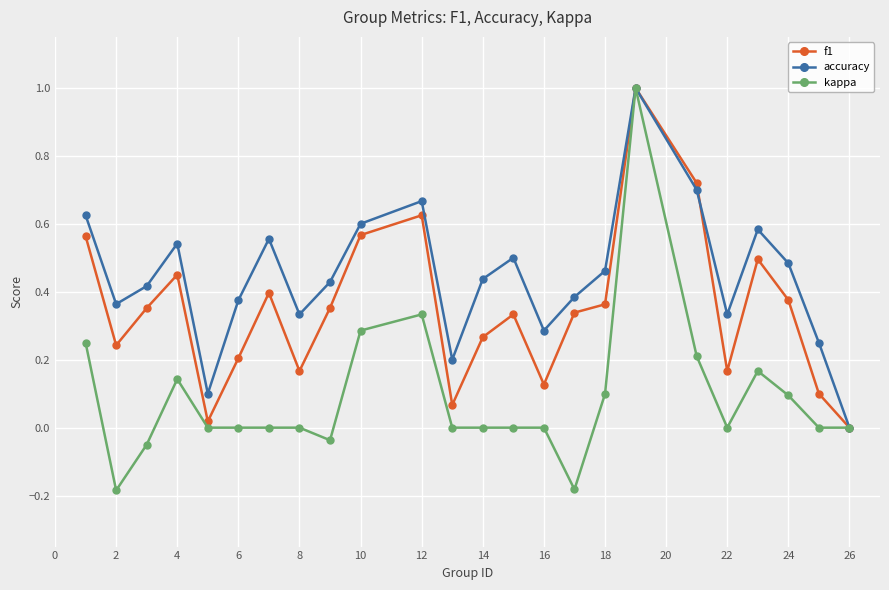

Which series has the widest spread of values?

kappa